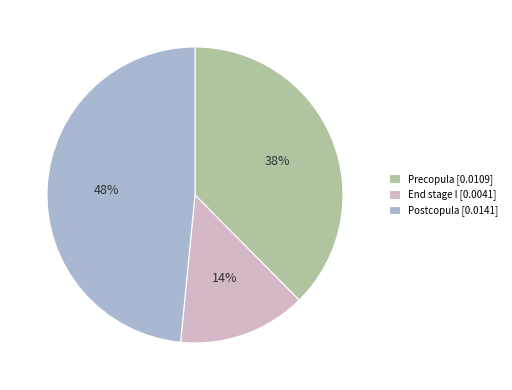

To the nearest percent, what portion does Precopula represent?

38%